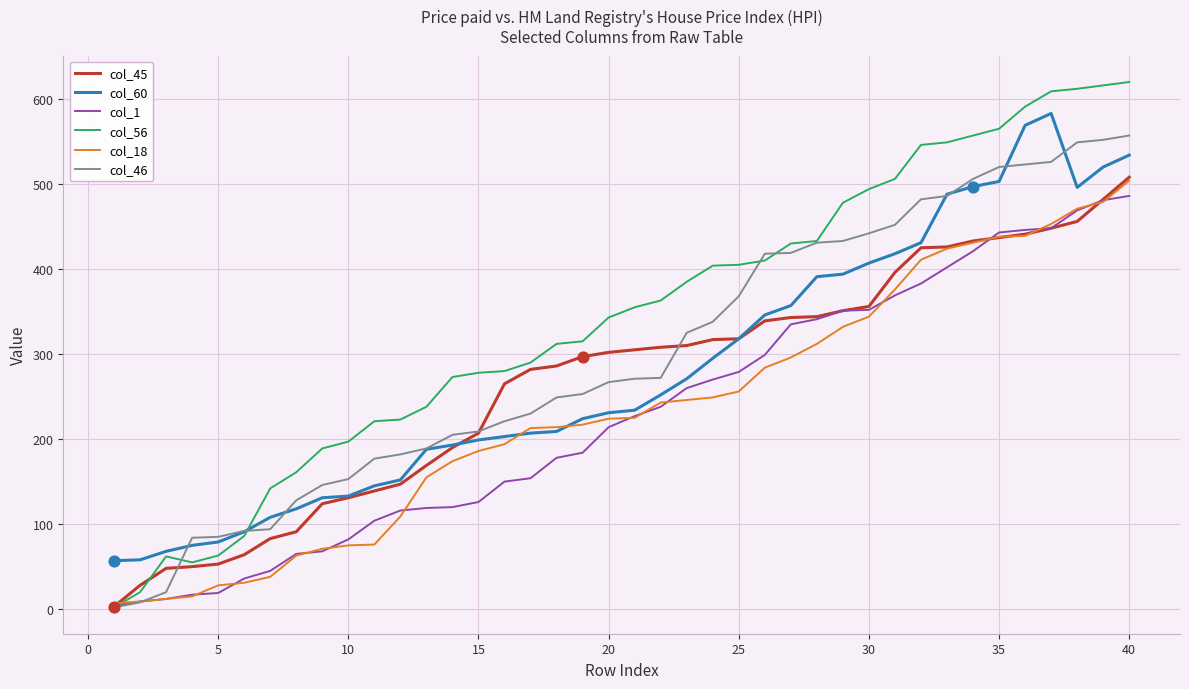

Which series has the widest spread of values?

col_56